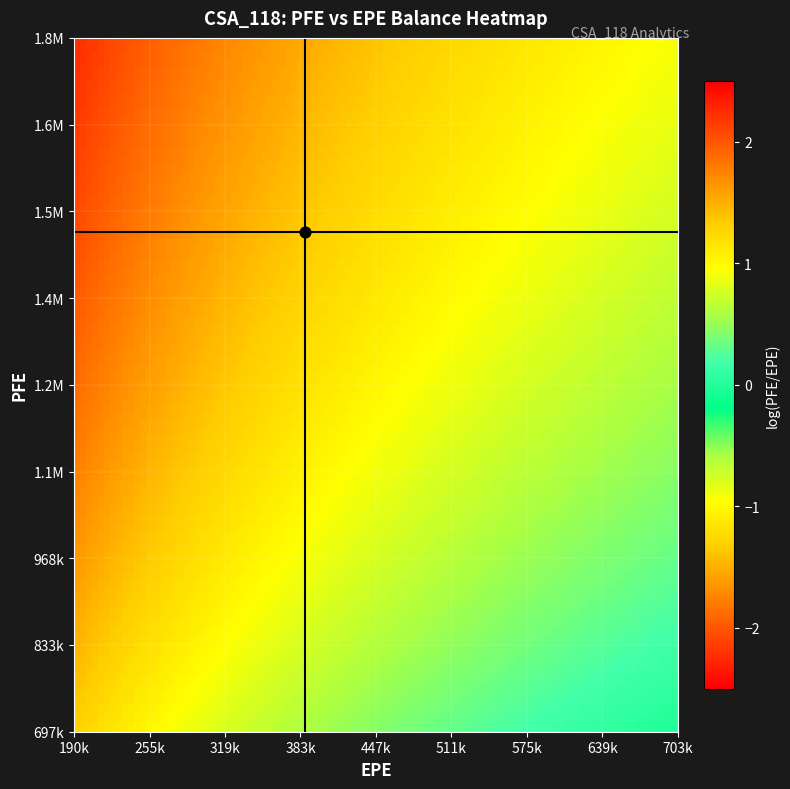

At which label does 3.74795 reach its peak?

PFE